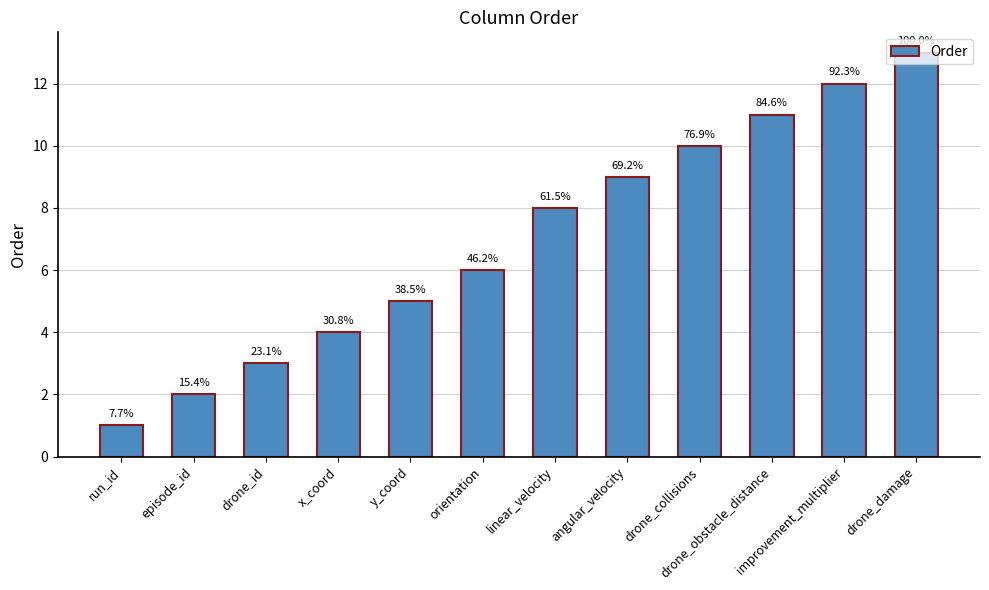

At which category does the chart reach its minimum across all series?

run_id